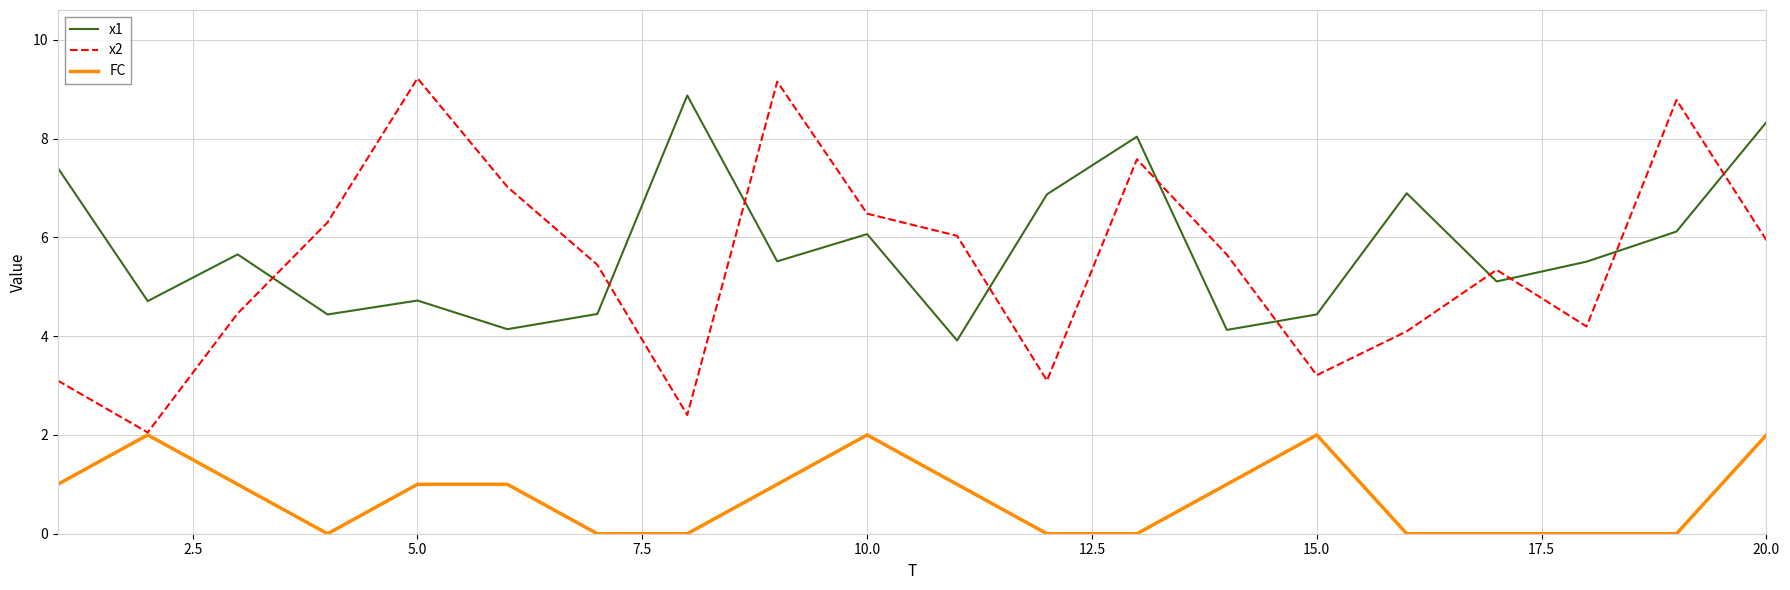

Does the chart display data point markers on the line(s)?

No